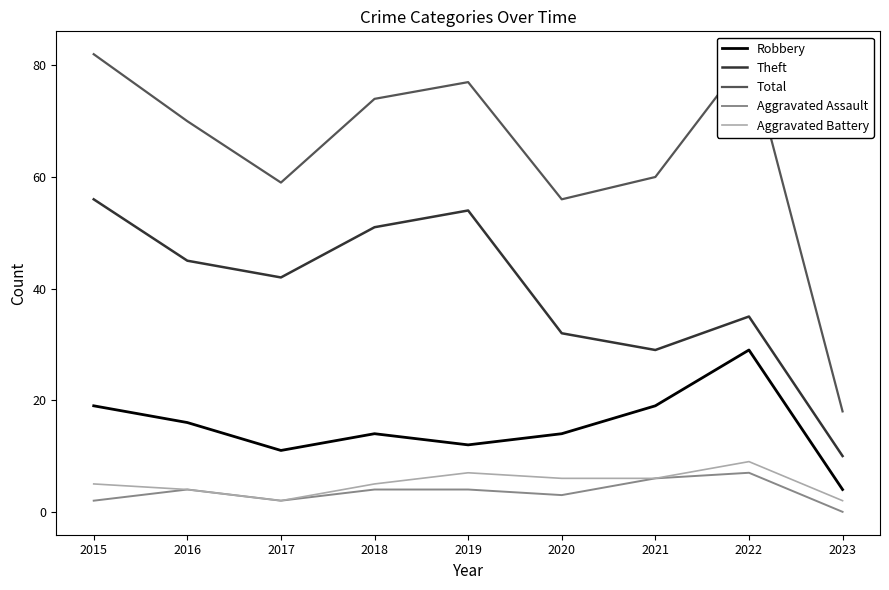

True or false: Robbery and Total intersect in this chart.

False